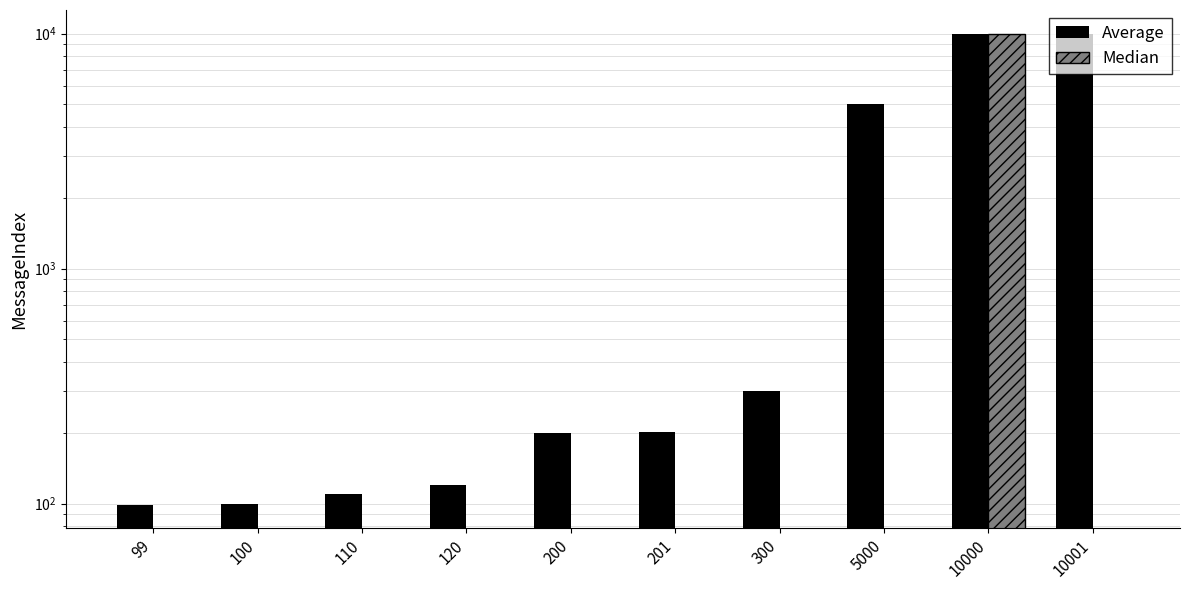

Rank the categories by Median value from highest to lowest.

10000, 99, 100, 110, 120, 200, 201, 300, 5000, 10001